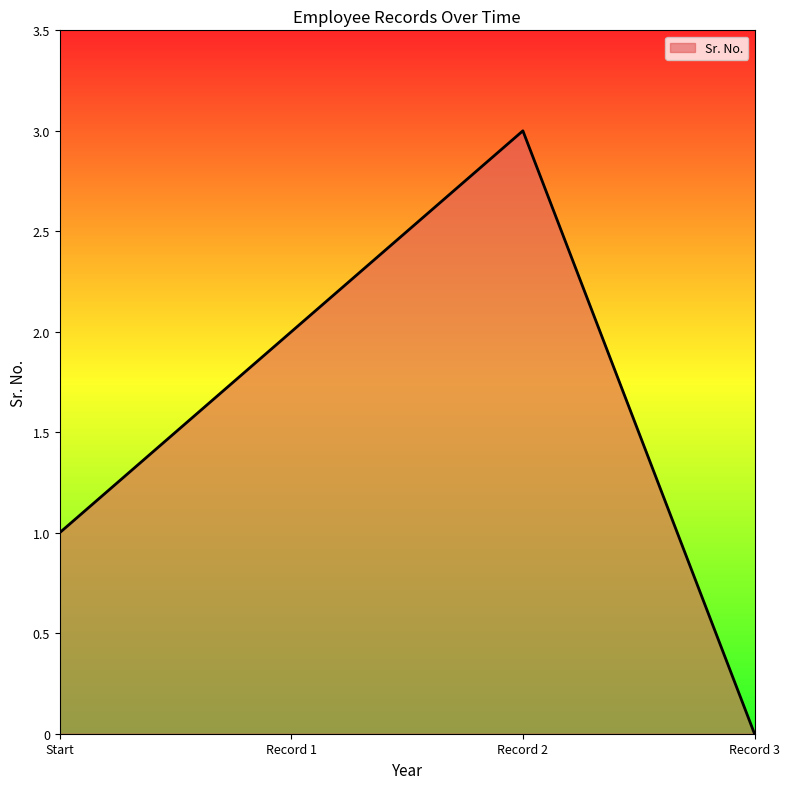

What is the greatest value displayed?

3